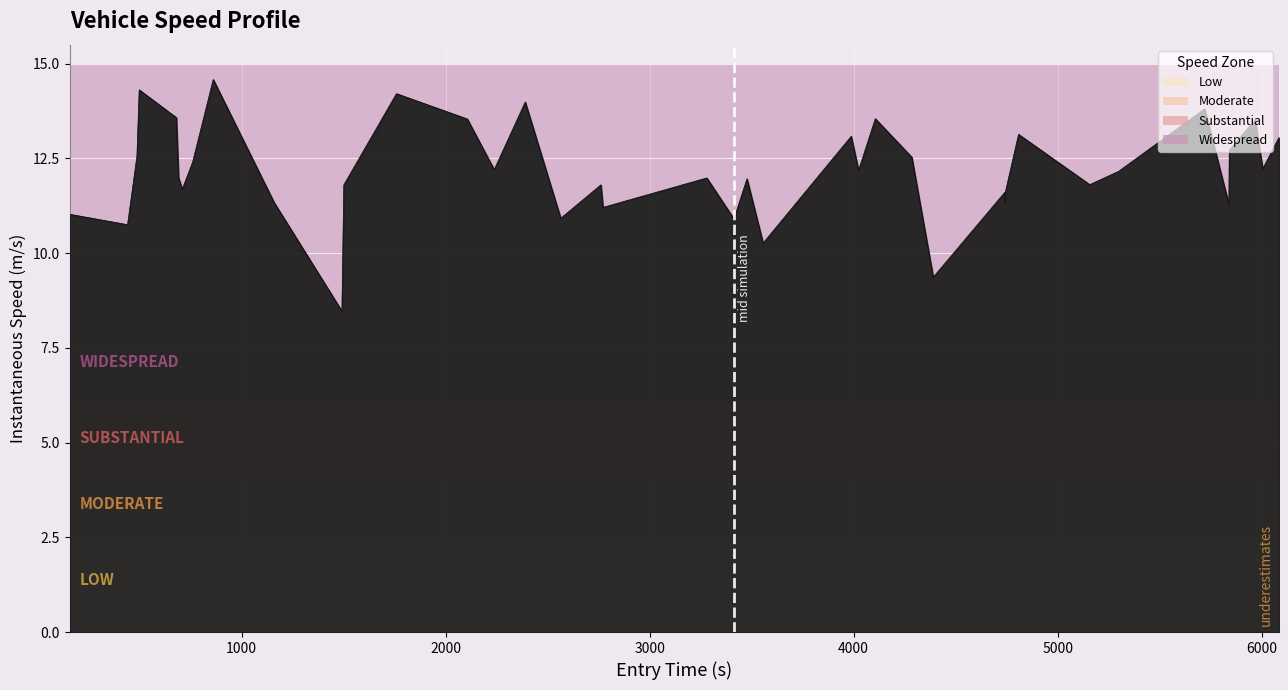

What is the minimum value shown in the chart?

8.5